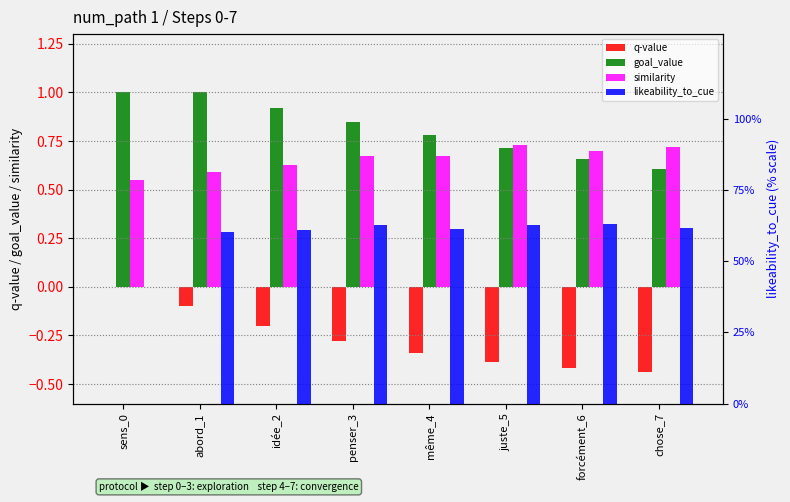

Reading left to right, extract all data points from this chart.

q-value: sens_0=0.0	abord_1=-0.1	idée_2=-0.2	penser_3=-0.3	même_4=-0.3	juste_5=-0.4	forcément_6=-0.4	chose_7=-0.4
goal_value: sens_0=1.0	abord_1=1.0	idée_2=0.9	penser_3=0.8	même_4=0.8	juste_5=0.7	forcément_6=0.7	chose_7=0.6
similarity: sens_0=0.6	abord_1=0.6	idée_2=0.6	penser_3=0.7	même_4=0.7	juste_5=0.7	forcément_6=0.7	chose_7=0.7
likeability_to_cue: sens_0=0.0	abord_1=0.6	idée_2=0.6	penser_3=0.6	même_4=0.6	juste_5=0.6	forcément_6=0.6	chose_7=0.6